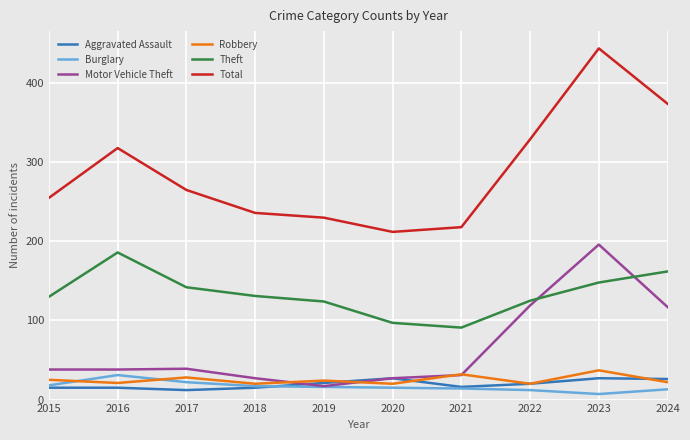

At which category is the sum across all series the highest?

2023